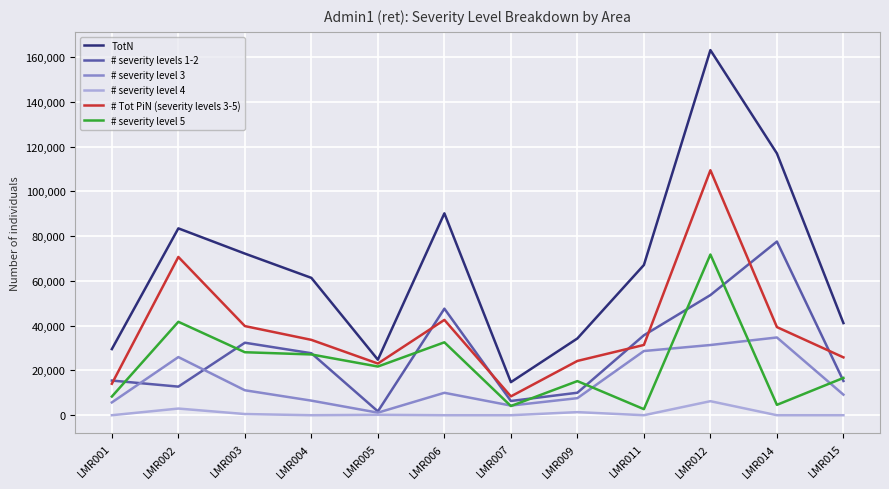

Between which two adjacent categories do # severity level 3 and # severity levels 1-2 first intersect?

LMR001 and LMR002